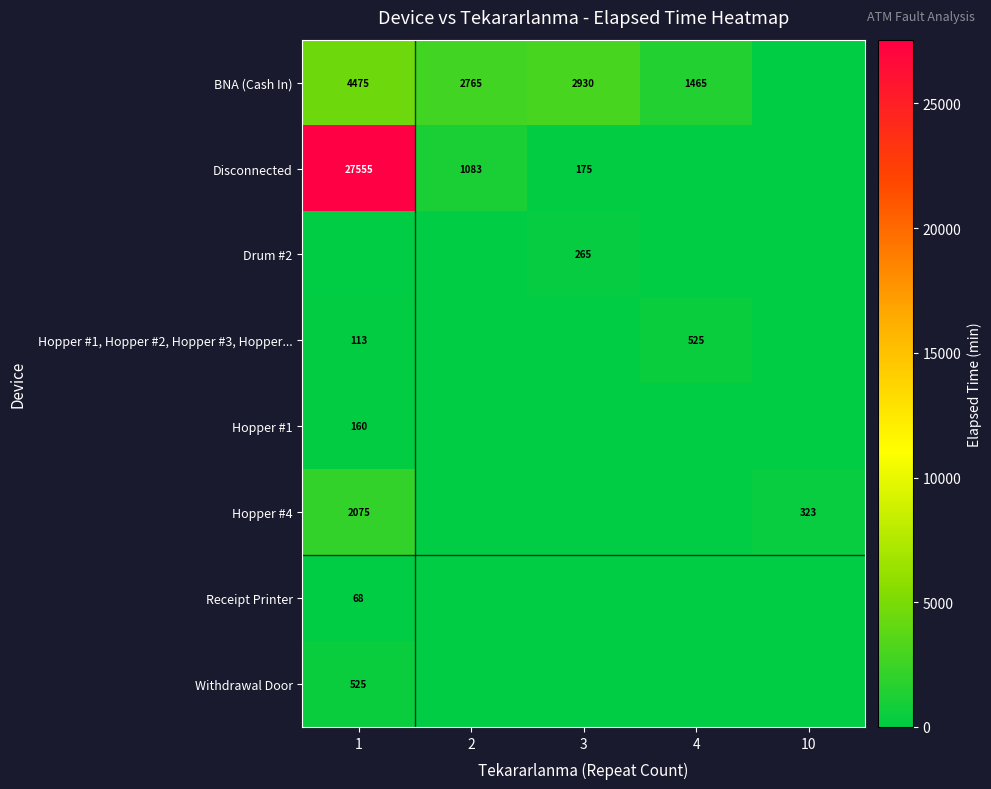

The value of Disconnected at 3 is 175. True or false?

True